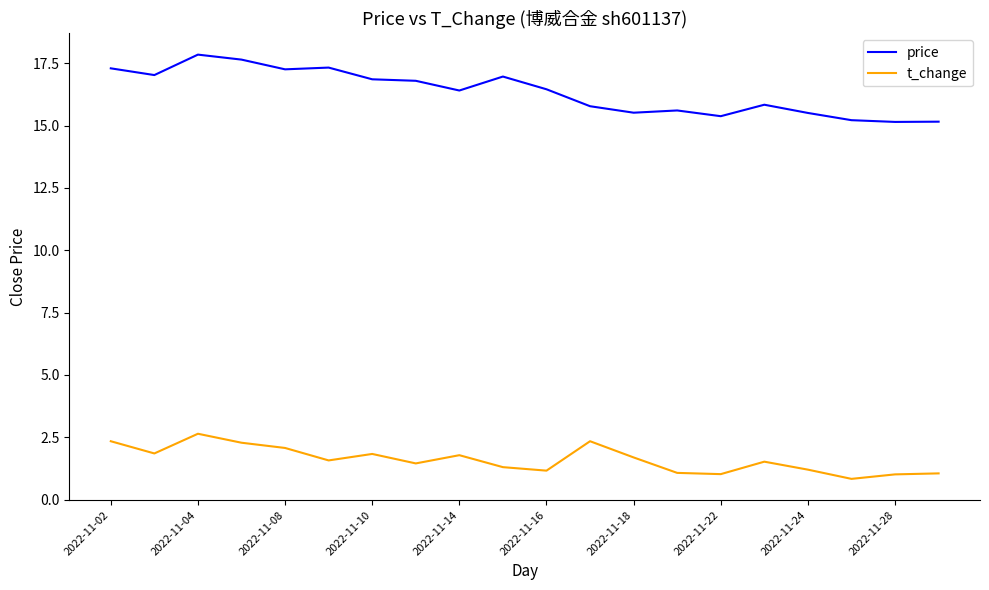

What is the difference between the maximum and minimum values in the t_change series?

1.8